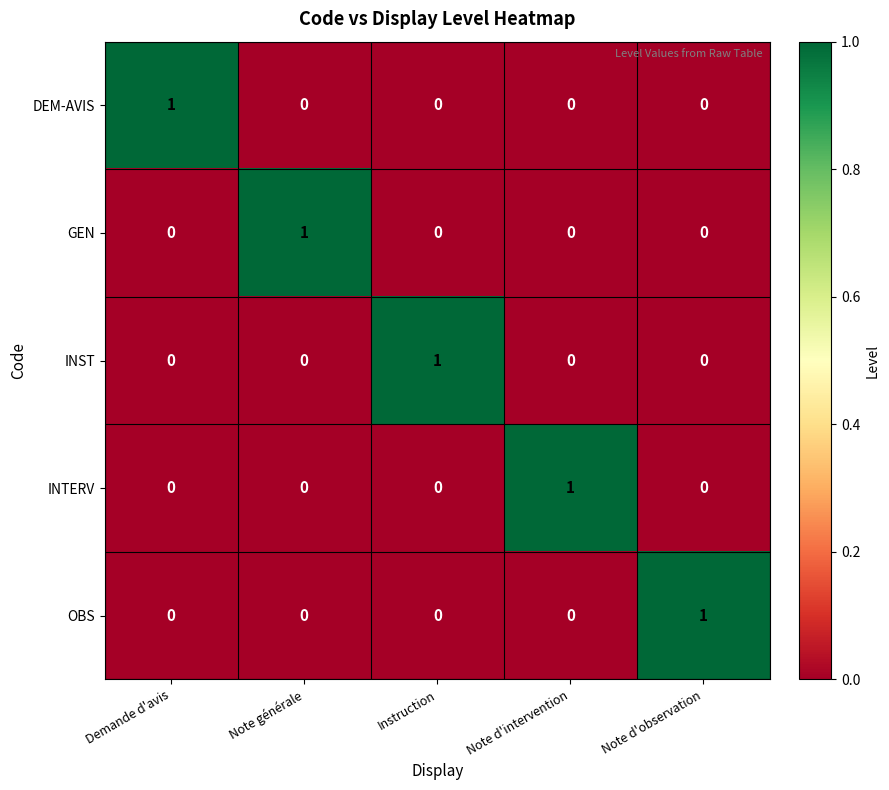

The value of INST at Note d'intervention is 1. True or false?

False